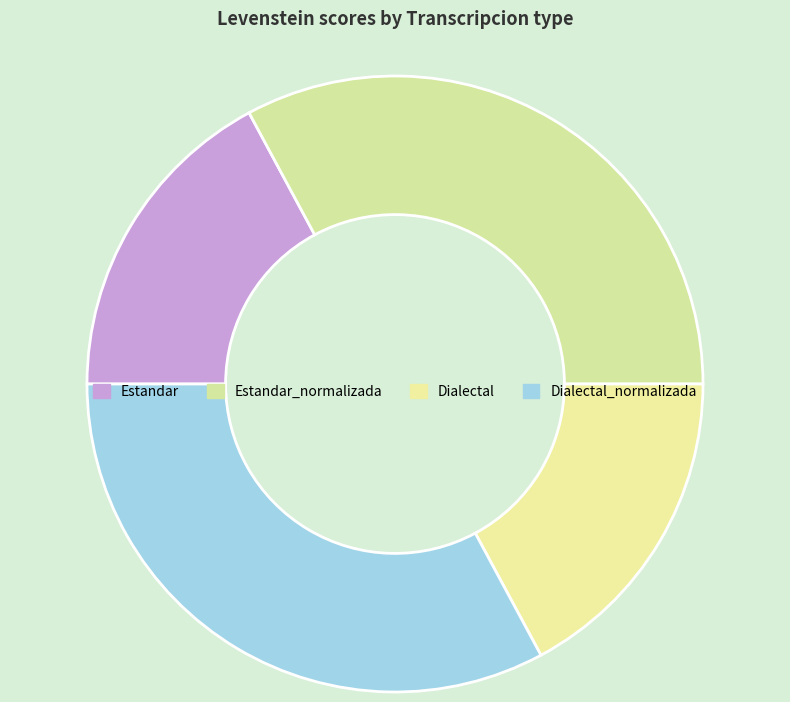

Combined, do Dialectal_normalizada and Estandar_normalizada account for over 50%?

Yes